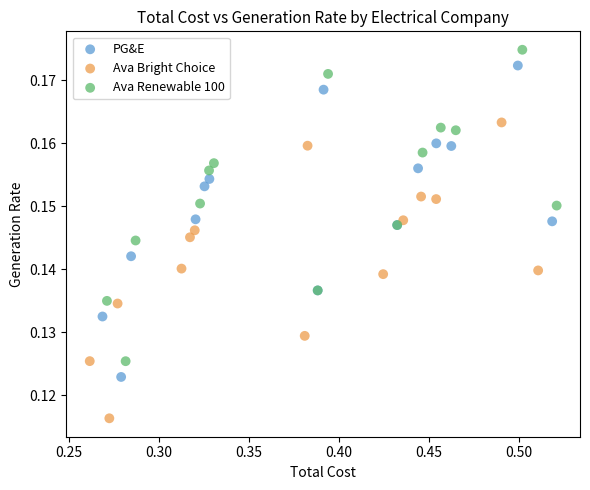

Which series reaches the minimum Y coordinate?

Ava Bright Choice